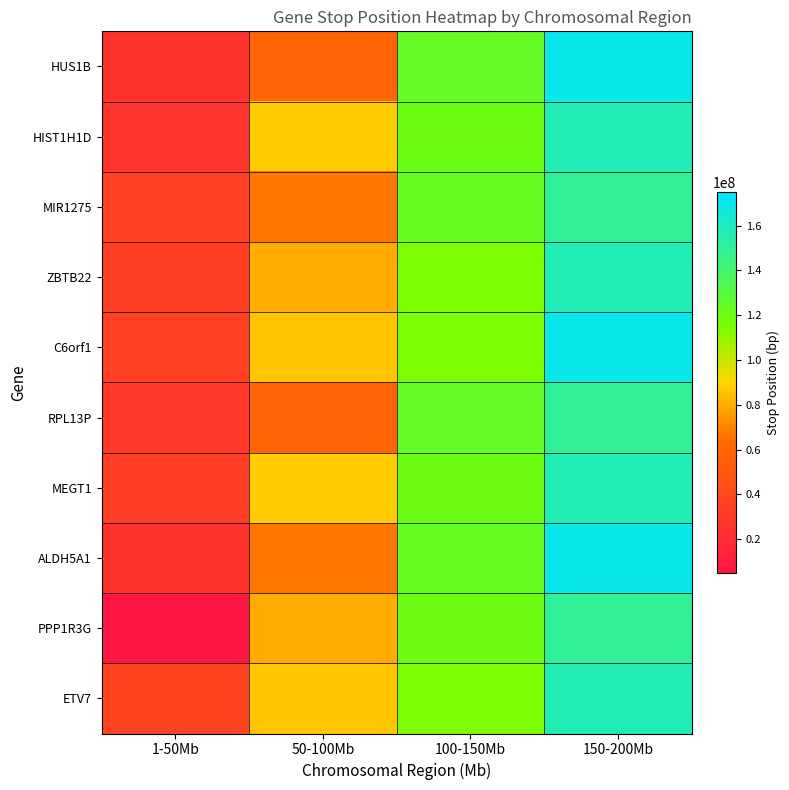

Reading right to left, transcribe all the data shown in this chart.

HUS1B: 150-200Mb=170106401	100-150Mb=124150430	50-100Mb=58447307	1-50Mb=25181973
HIST1H1D: 150-200Mb=157721158	100-150Mb=119390308	50-100Mb=87607139	1-50Mb=26235216
MIR1275: 150-200Mb=150240644	100-150Mb=122005418	50-100Mb=67420720	1-50Mb=33967828
ZBTB22: 150-200Mb=157720077	100-150Mb=113924117	50-100Mb=80036924	1-50Mb=33282183
C6orf1: 150-200Mb=170102233	100-150Mb=113924227	50-100Mb=86136843	1-50Mb=34214157
RPL13P: 150-200Mb=150205567	100-150Mb=124144385	50-100Mb=58446019	1-50Mb=28829824
MEGT1: 150-200Mb=157720077	100-150Mb=119390212	50-100Mb=87606836	1-50Mb=31685695
ALDH5A1: 150-200Mb=170102233	100-150Mb=122004071	50-100Mb=67420135	1-50Mb=24537435
PPP1R3G: 150-200Mb=150240644	100-150Mb=119390212	50-100Mb=80036285	1-50Mb=5087455
ETV7: 150-200Mb=157721158	100-150Mb=113924117	50-100Mb=86136375	1-50Mb=36356164